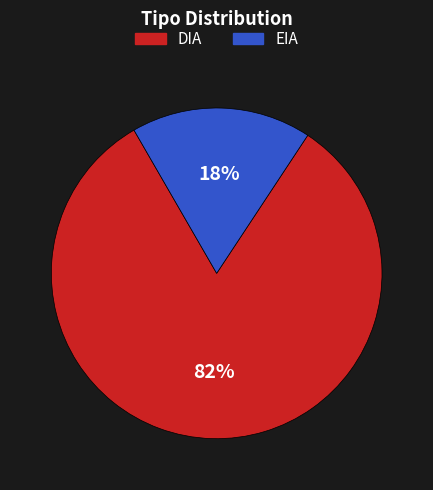

Rank the categories by value from lowest to highest.

EIA, DIA